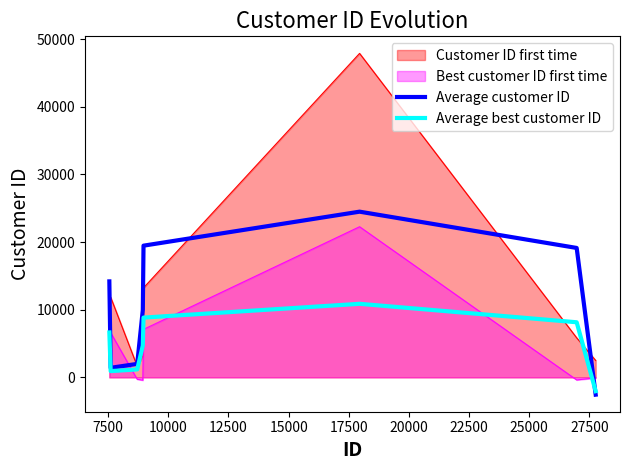

Which series has the widest spread of values?

Customer ID first time